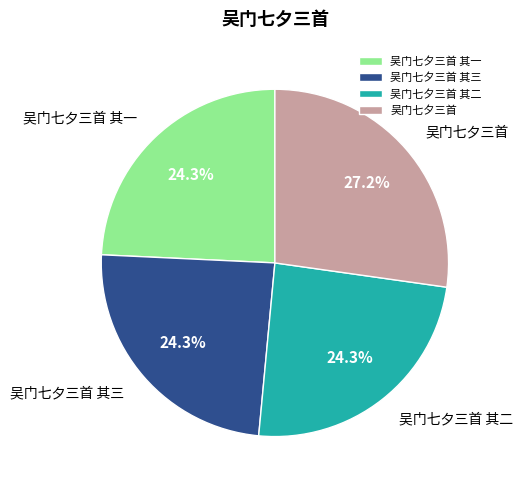

To the nearest percent, what portion does 吴门七夕三首 其一 represent?

24%